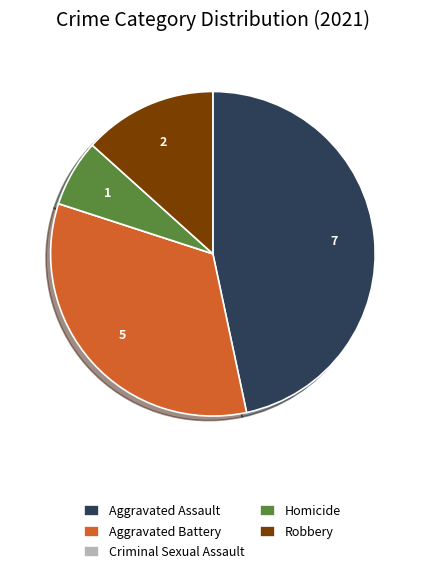

Which slice is the largest?

Aggravated Assault